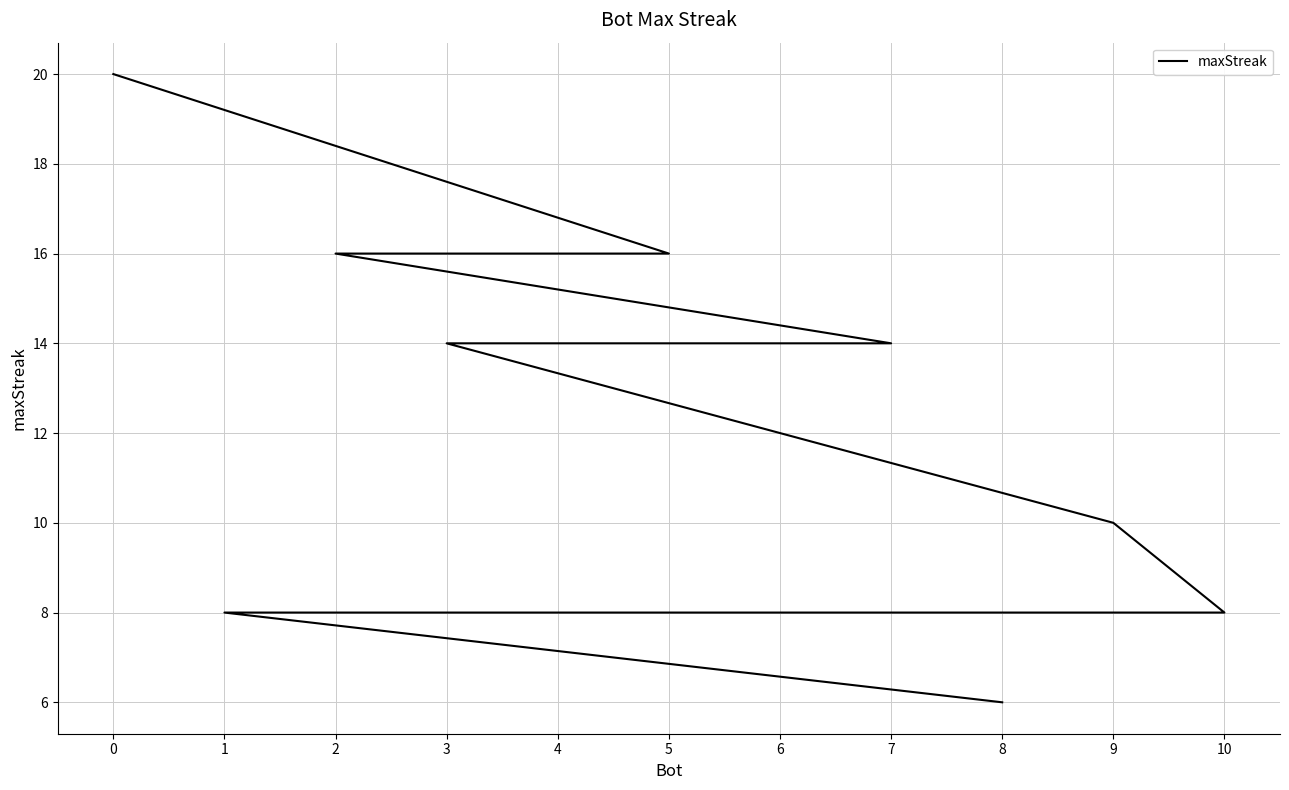

What is the label of the 2nd point from the left?

5